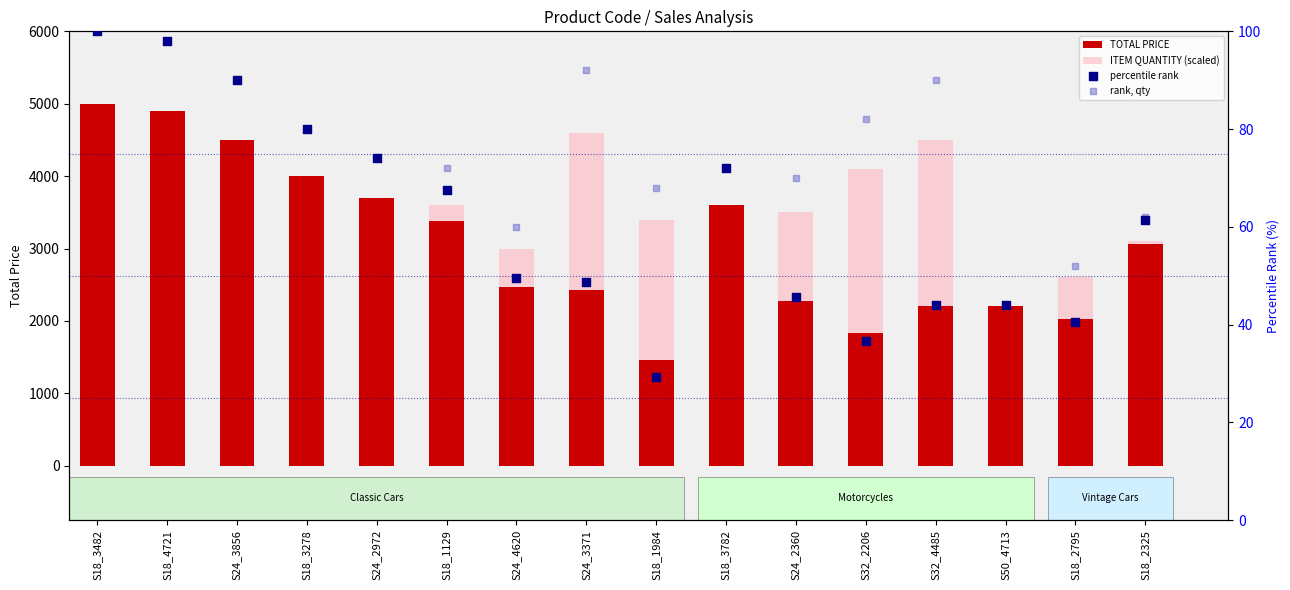

What is the total value across all series at S50_4713?

4488.0